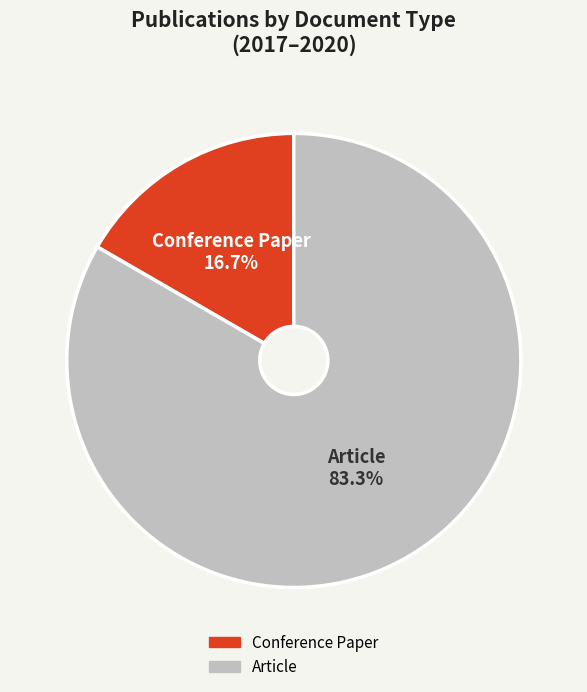

Does any single category account for the majority?

Yes